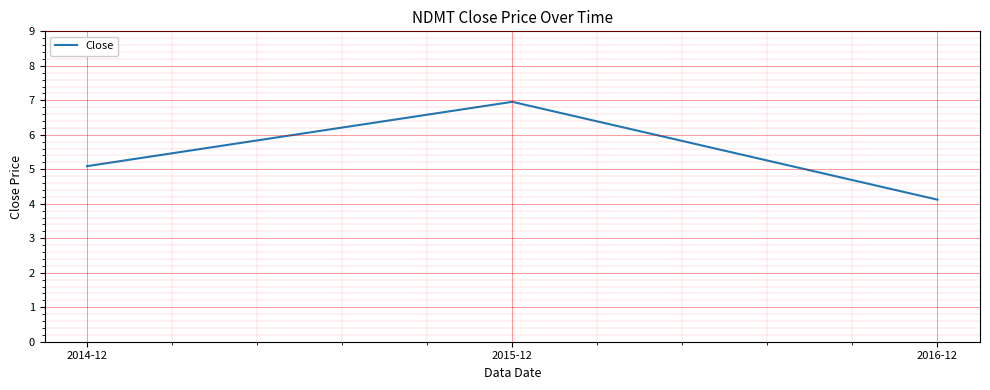

What value does the data have at 2014-12?

5.1